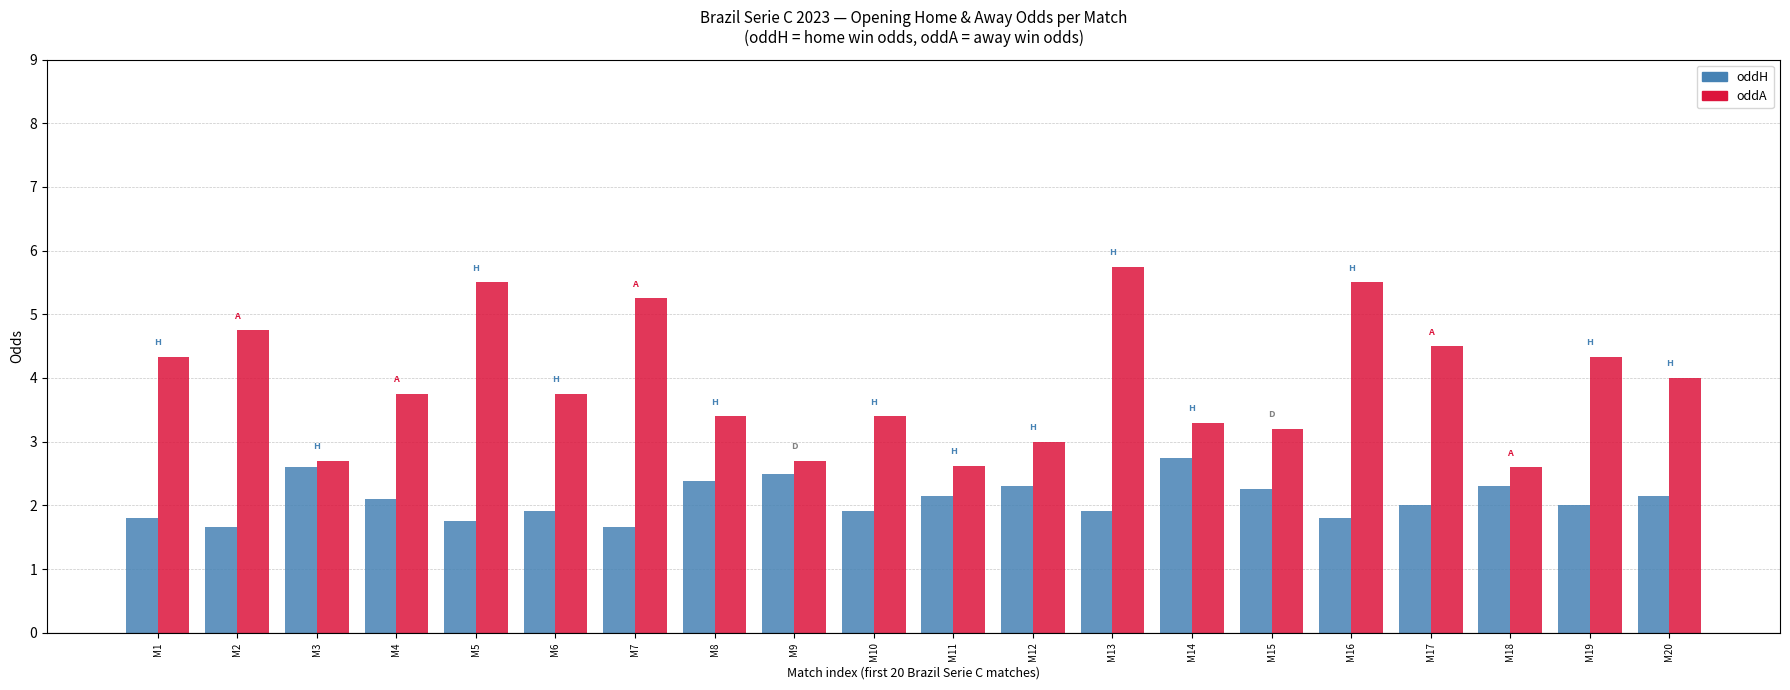

At which label does oddH first exceed 2?

M3